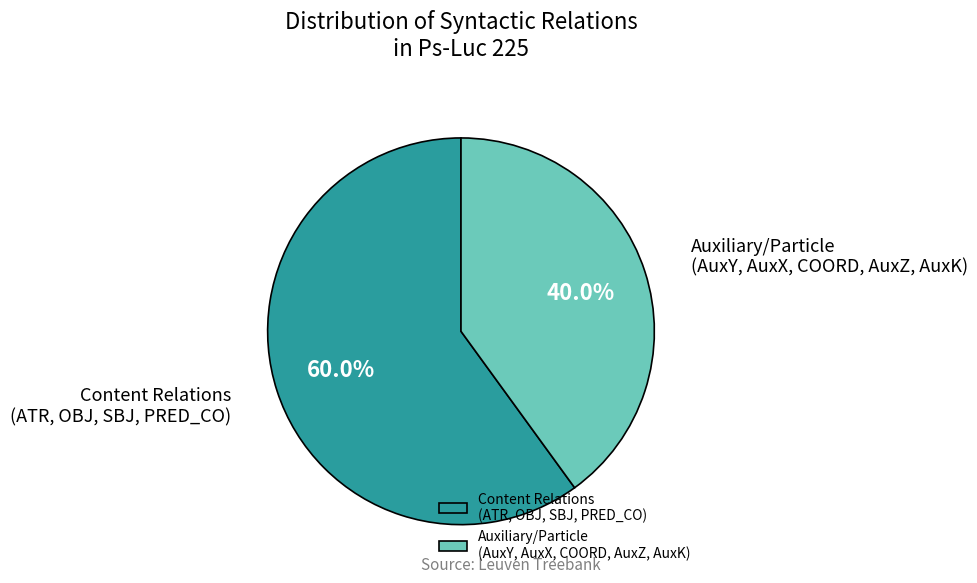

To the nearest percent, what is the difference between the largest and smallest slice percentages?

20%